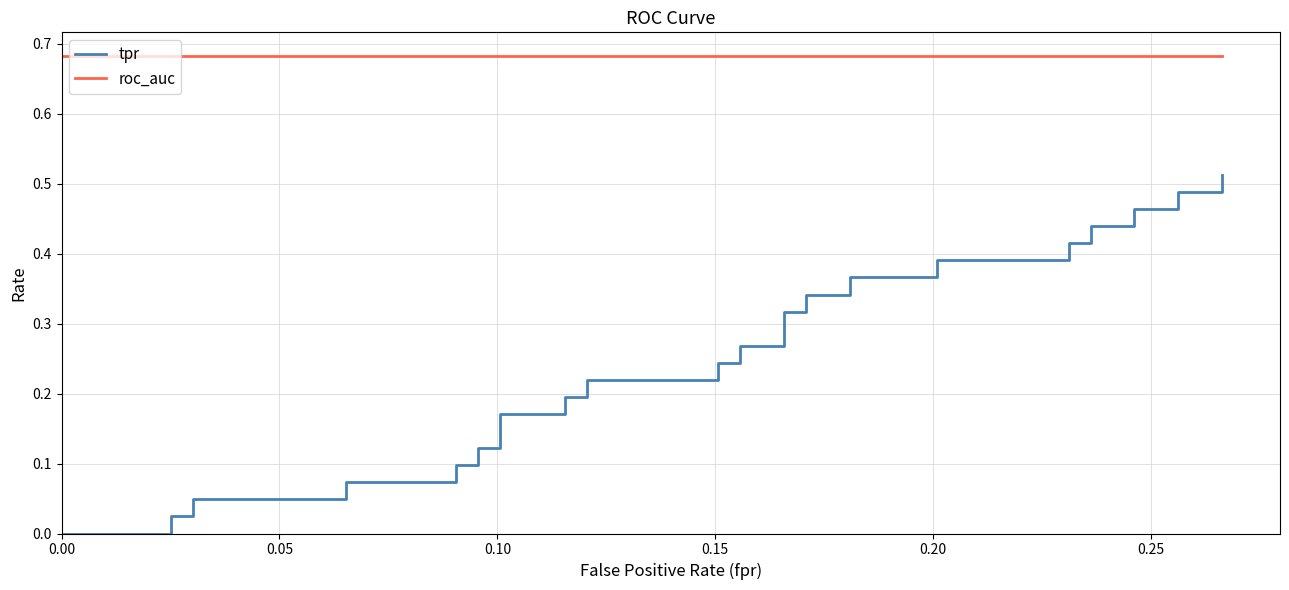

What is the value of the roc_auc point at the 39th from the left?

0.7